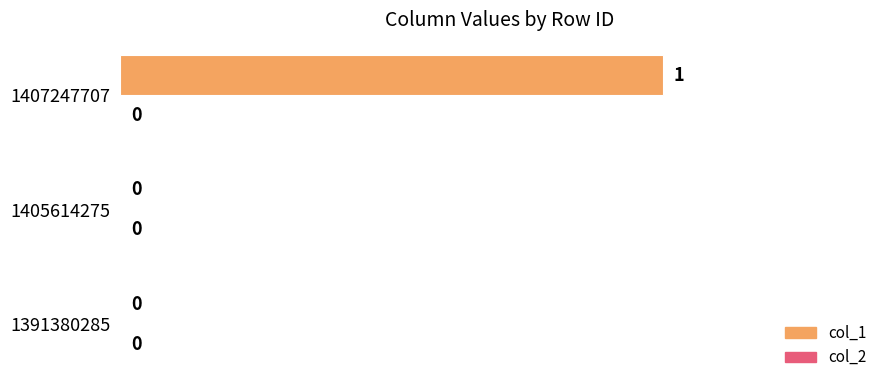

How many data points does each series have?

3